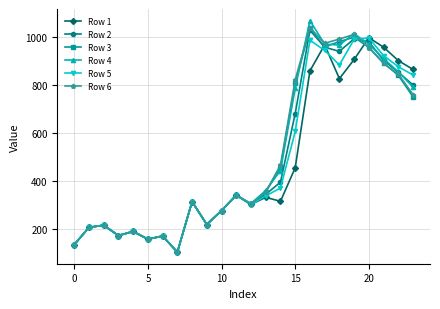

How many lines are shown in the chart?

6